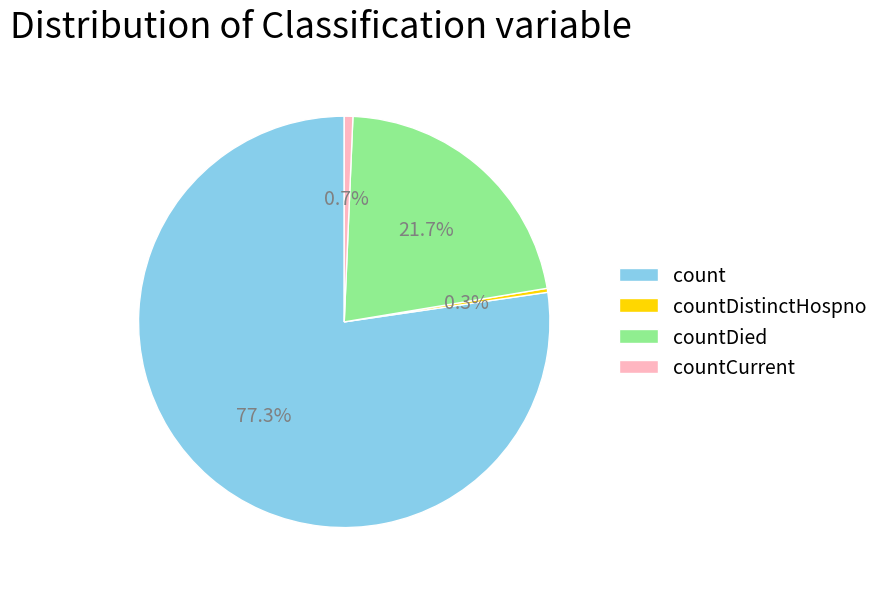

To the nearest percent, what is the difference between the largest and smallest slice percentages?

77%